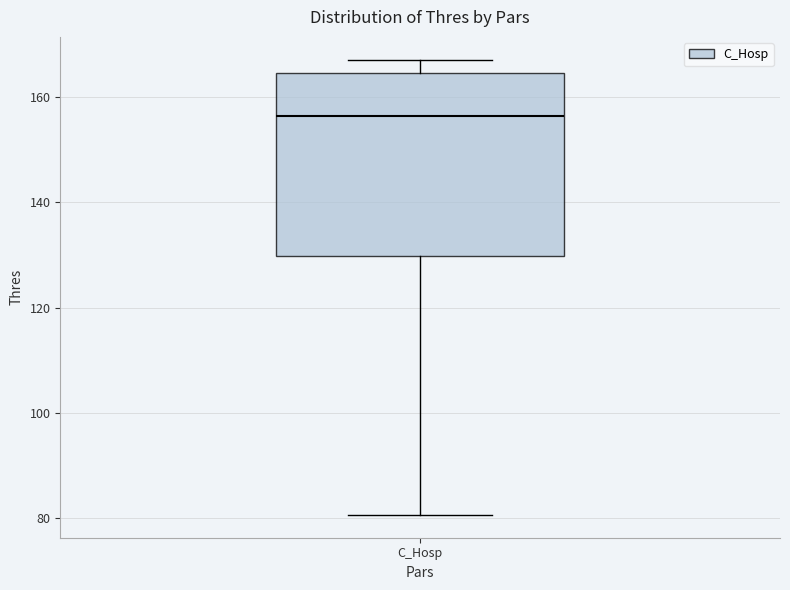

Read this box plot against the y-axis: the position of the median line, the range covered by the box, and the ends of both whiskers. The values are not printed on the chart, so give them approximately, as read against the axis.

median 156, box 130 to 164, whiskers 80 to 168